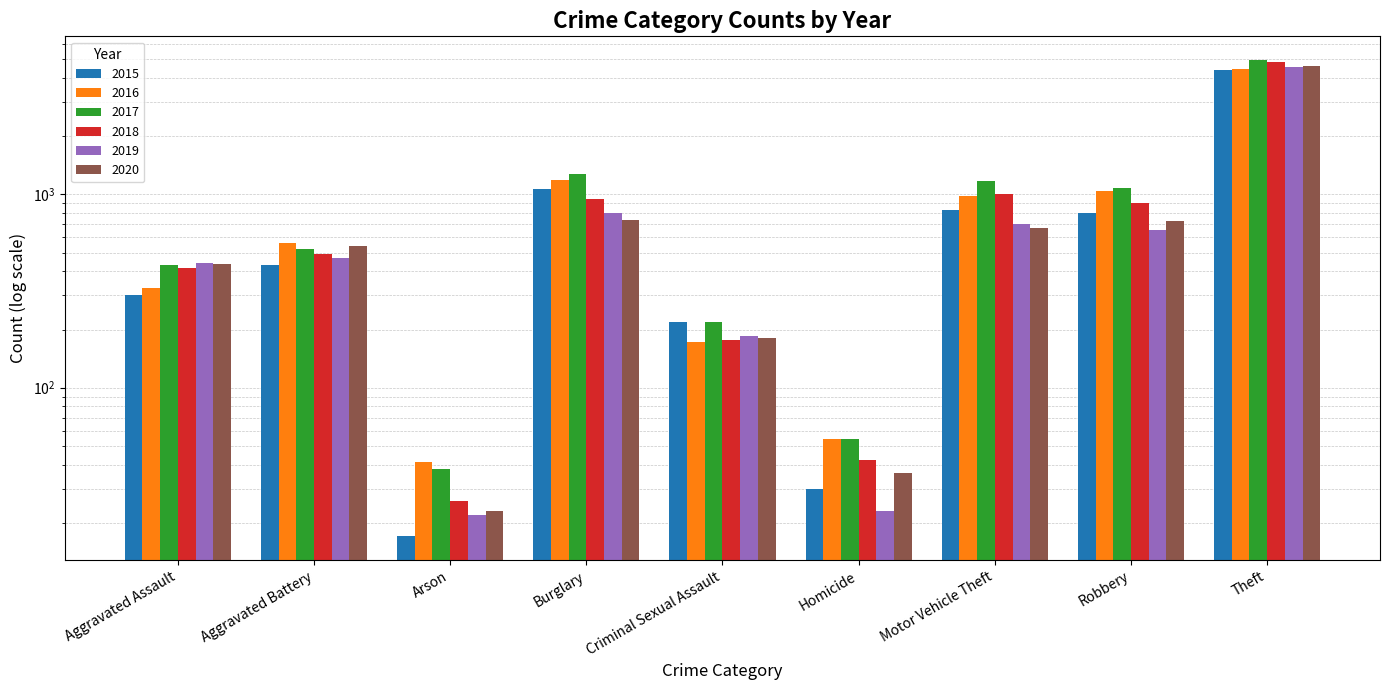

Is the value of 2018 at Theft greater than the value of 2020 at Criminal Sexual Assault?

Yes